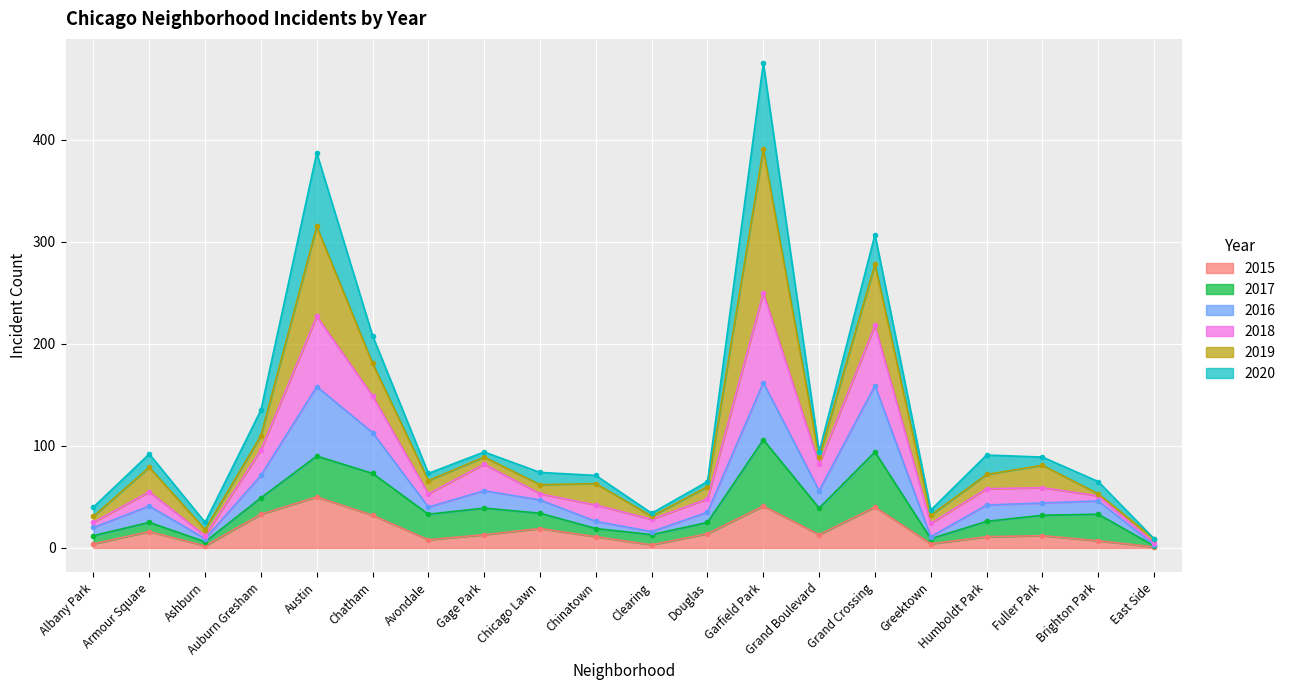

Between Austin and Gage Park, which is larger?

Austin